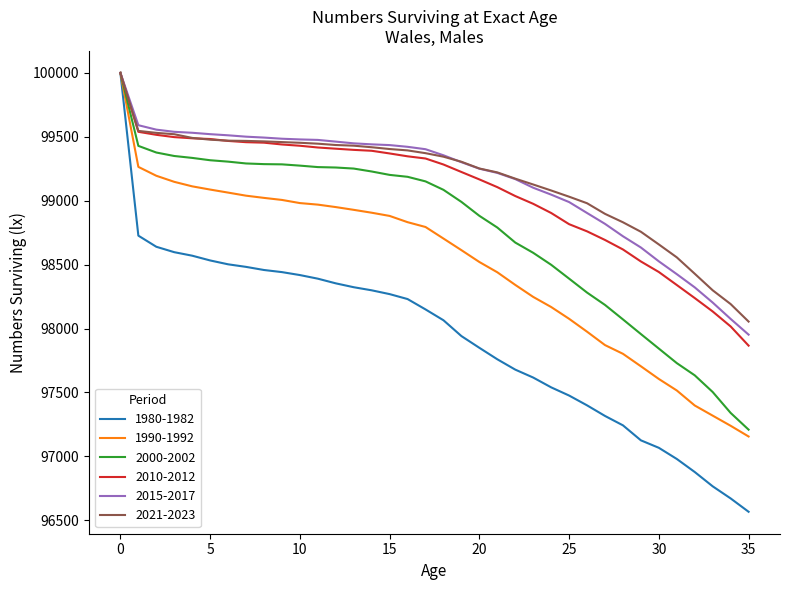

What is the maximum value for 1980-1982?

100000.0